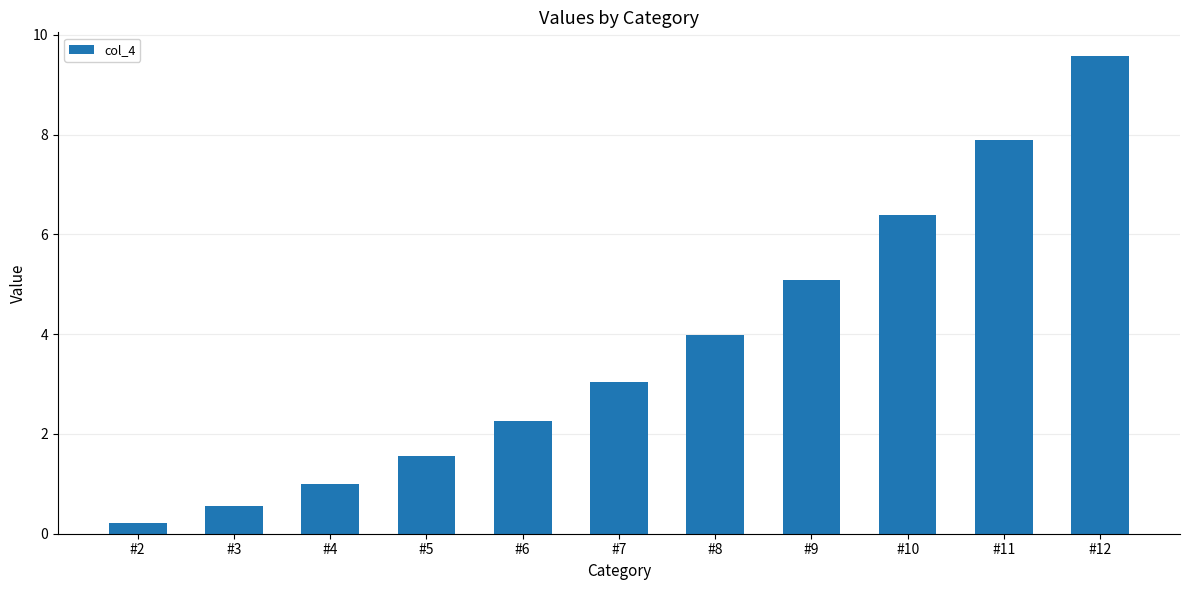

Where is the data nearest to the value 4?

#8